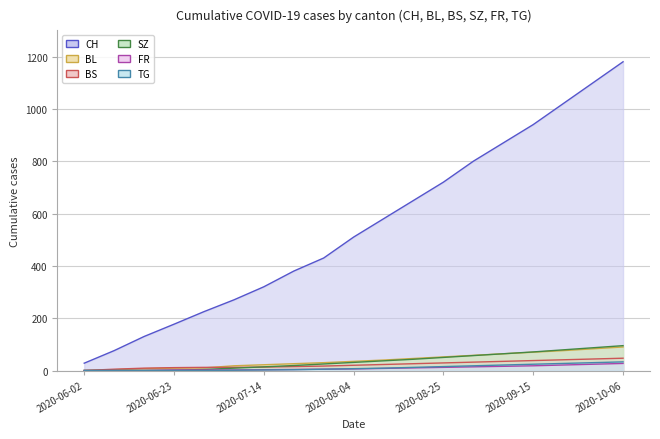

What are all the series names shown in the legend?

CH line, BL line, BS line, SZ line, FR line, TG line